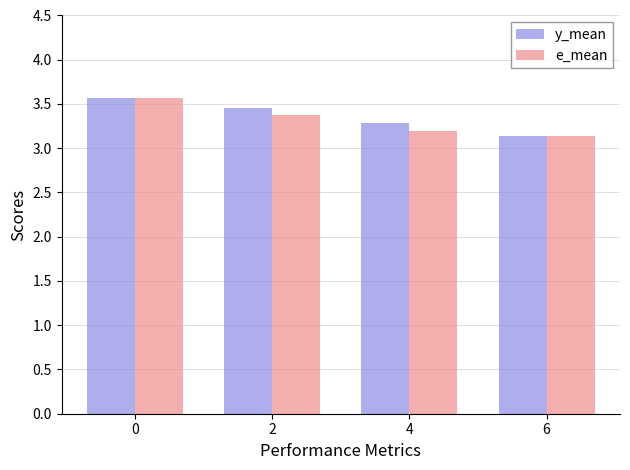

How many categories are shown in the chart?

4